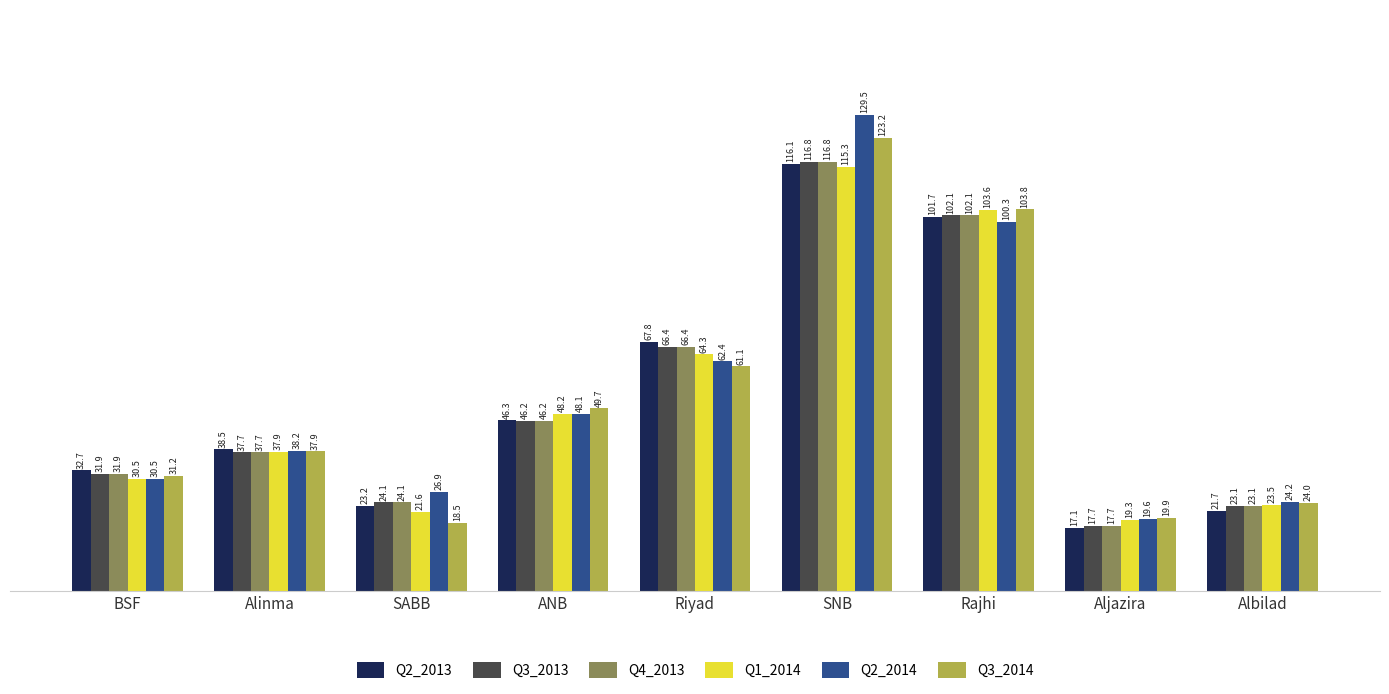

Is the value of Q4_2013 at Rajhi greater than the value of Q1_2014 at Rajhi?

No